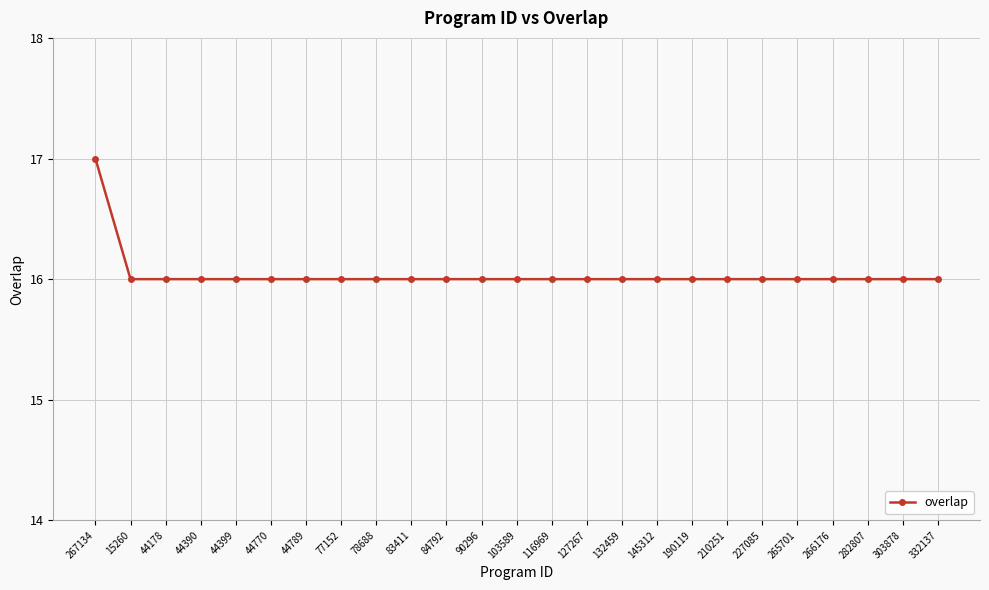

The value at 103589 is 16. True or false?

True